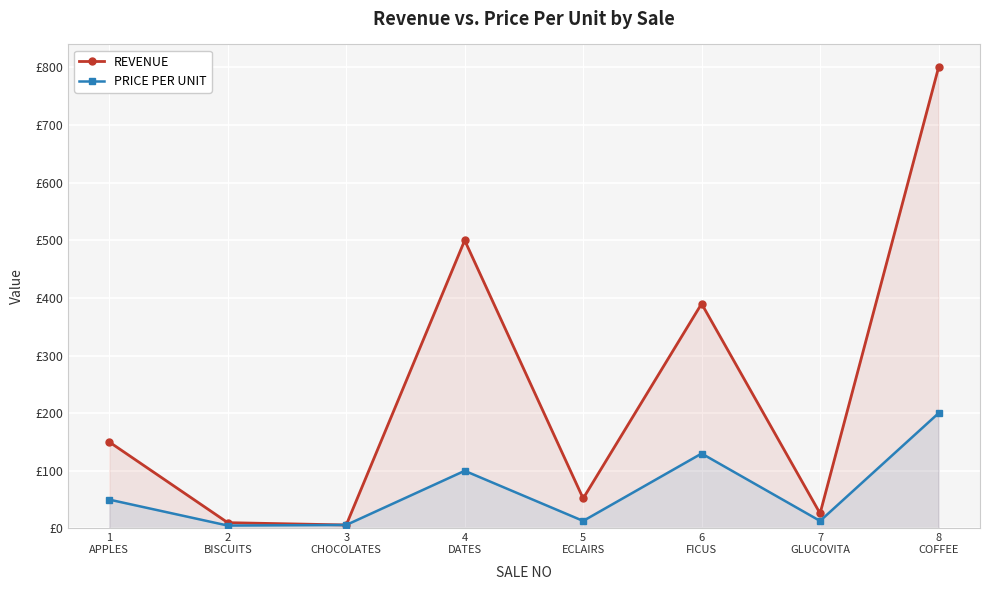

Count the number of data series in this chart.

2